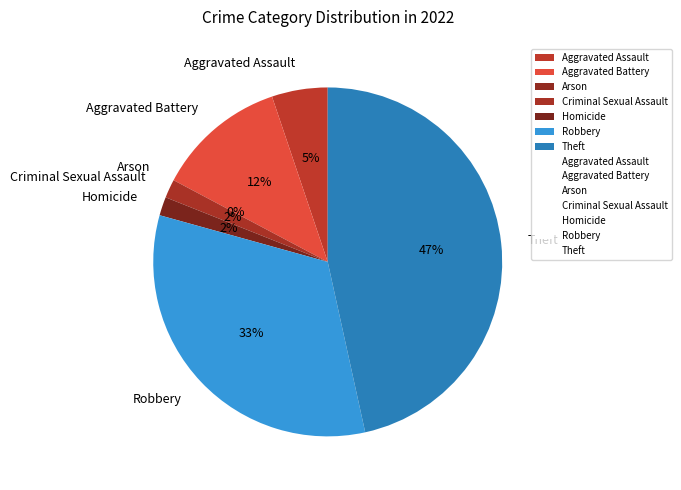

What is the ratio of the value at Aggravated Assault to the value at Robbery?

0.2